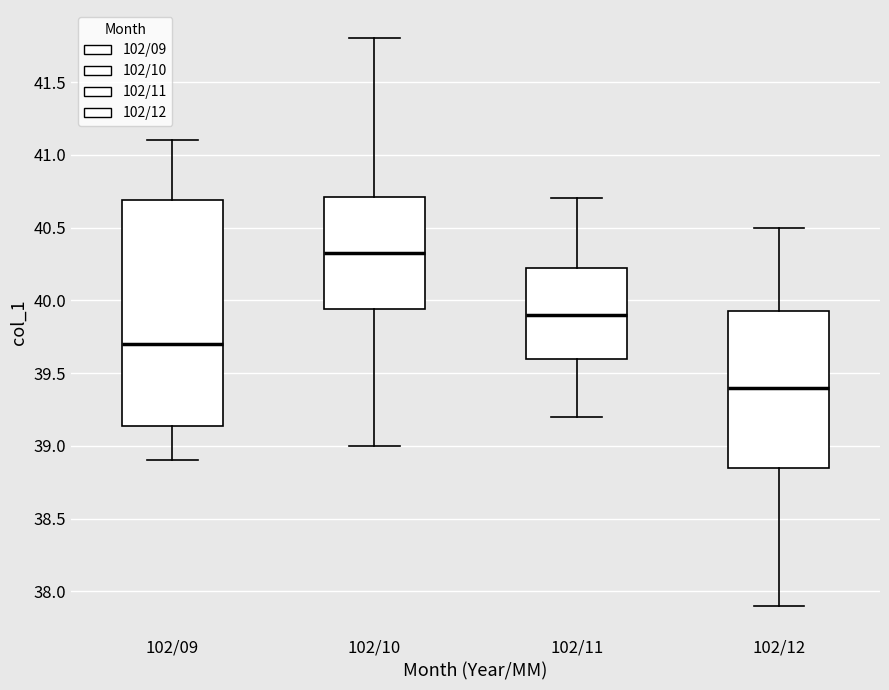

Comparing the boxes themselves (not the whiskers), which one is the tallest?

102/09